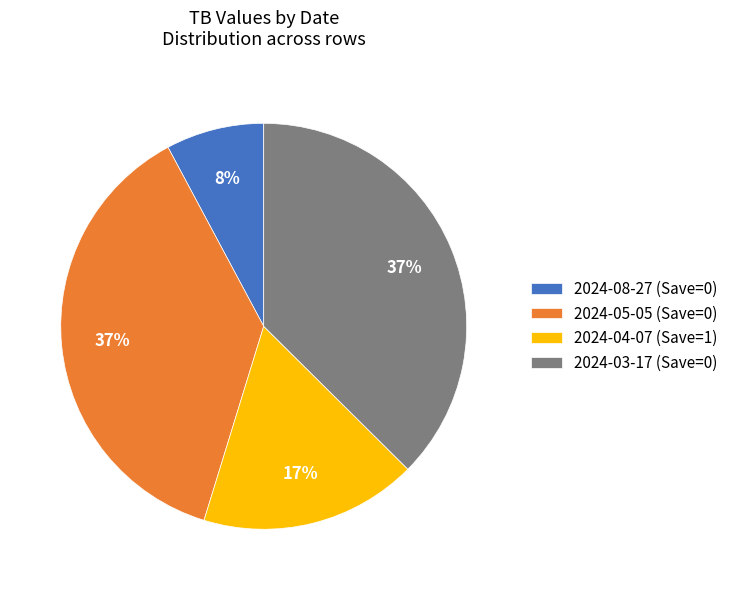

Do 2024-08-27 (Save=0) and 2024-03-17 (Save=0) together represent more than half of the pie?

No